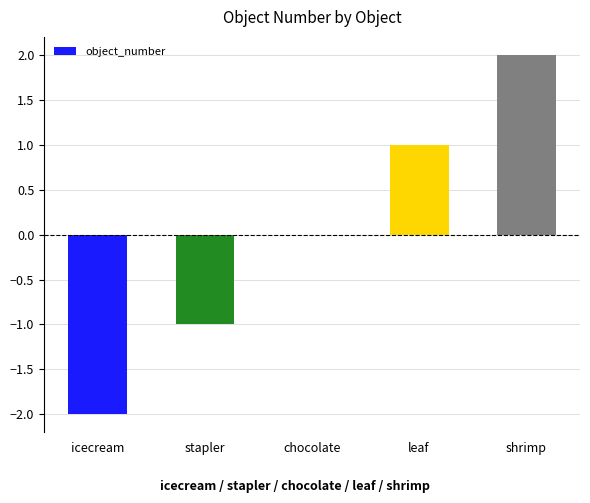

The chart shows a value of 2 at shrimp. True or false?

True